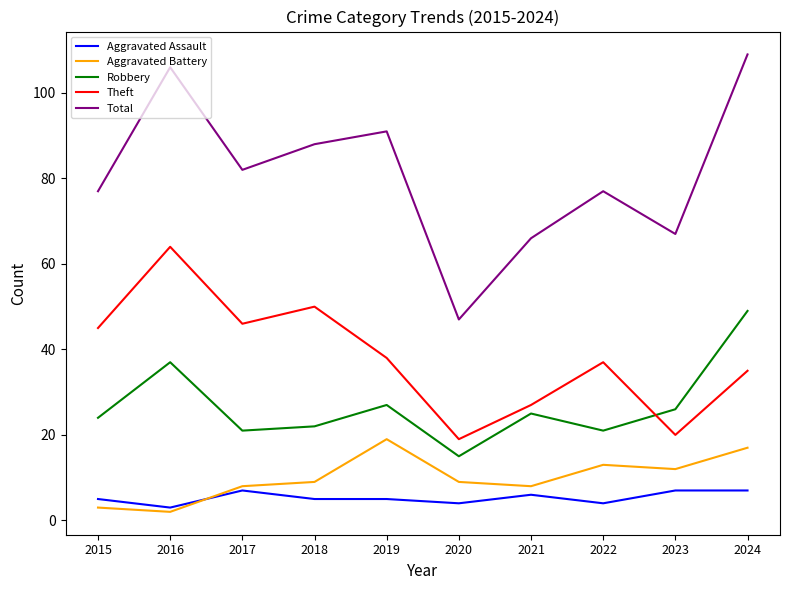

Where is Theft nearest to the value 41?

2019